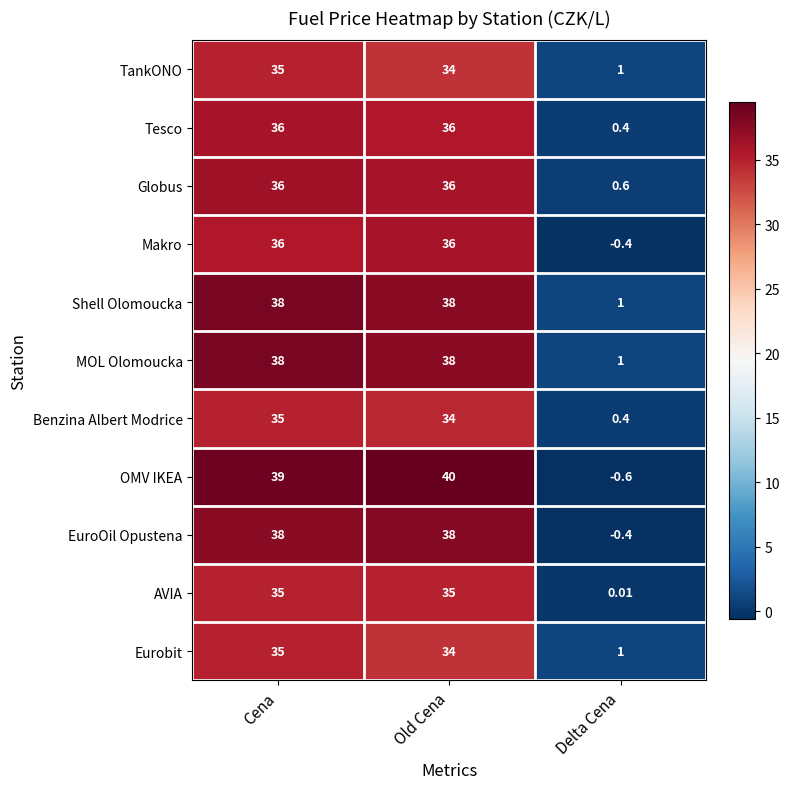

At which label does OMV IKEA reach its peak?

Old Cena